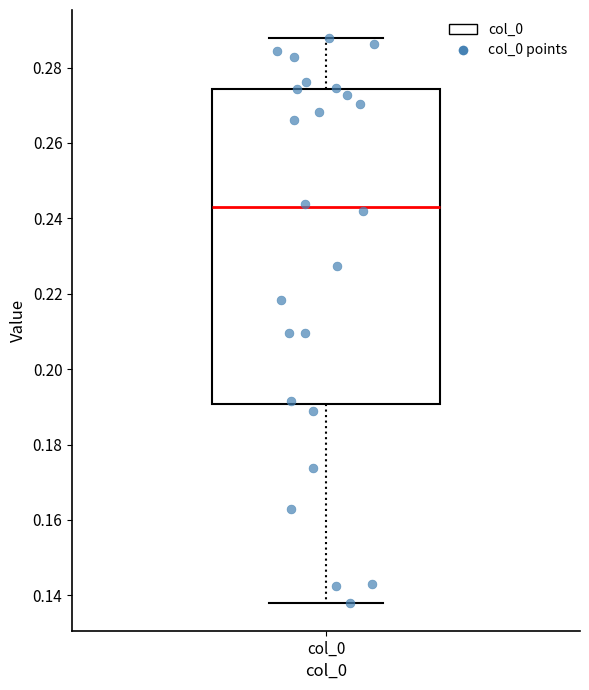

Where does the upper whisker of the box for col_0 end on the y-axis? The values are not printed on the chart, so give them approximately, as read against the axis.

0.288